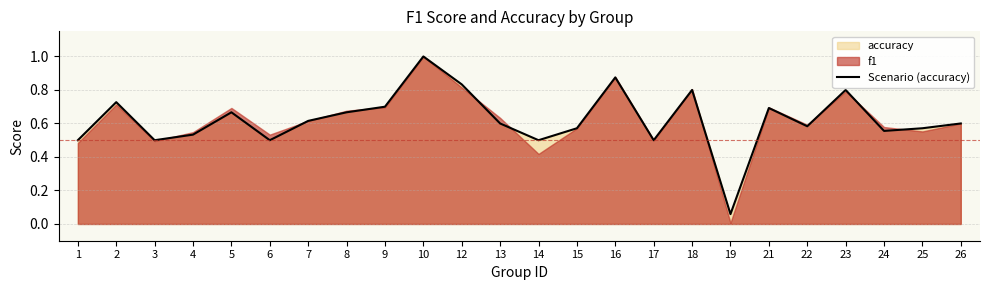

Which has a higher value, 1 or 21?

21